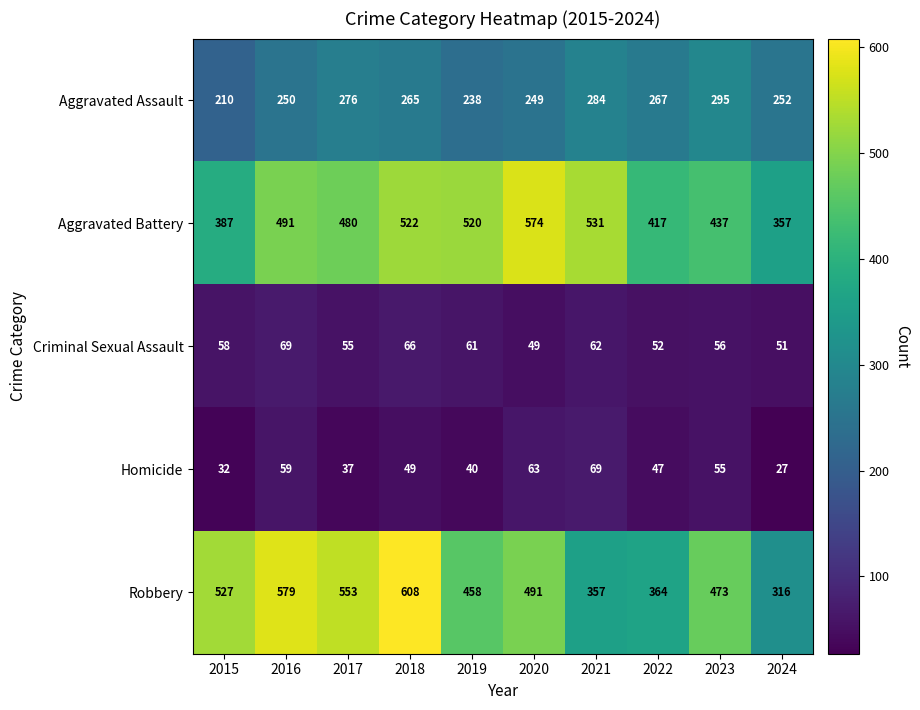

What is the average value of the Aggravated Battery series?

472